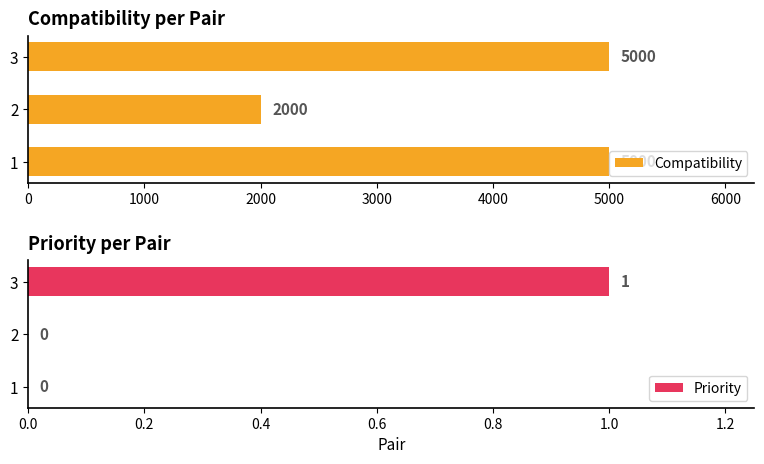

Rank the series by their maximum value, from lowest to highest.

Priority, Compatibility